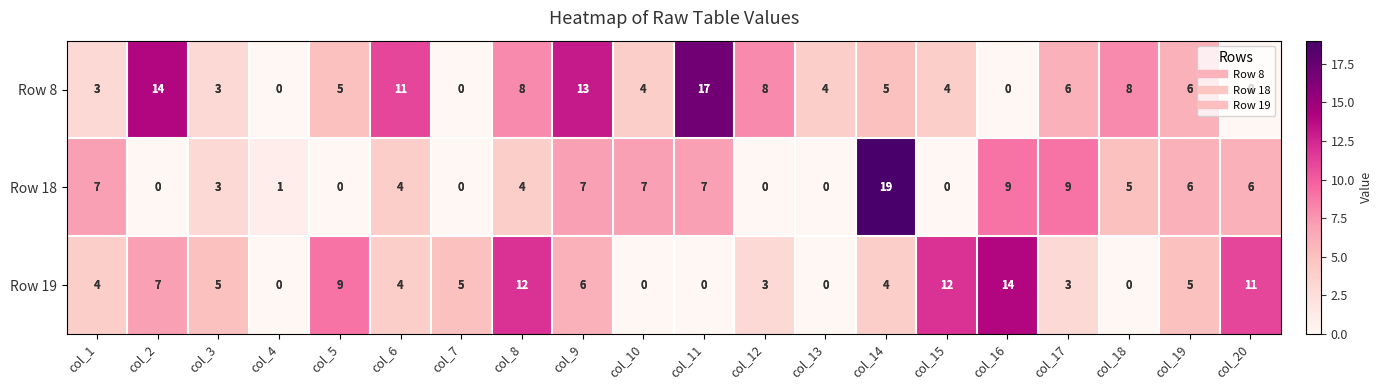

What is the spread (max minus min) of values at col_10?

7